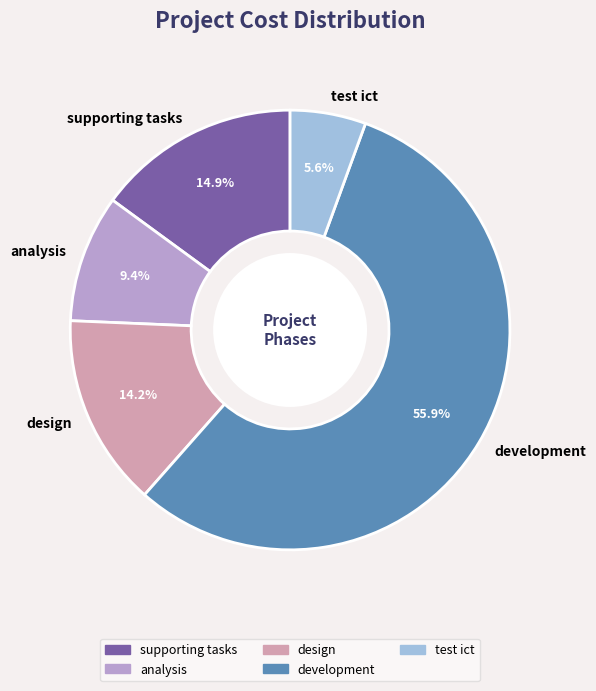

To the nearest percent, what portion does analysis represent?

9%